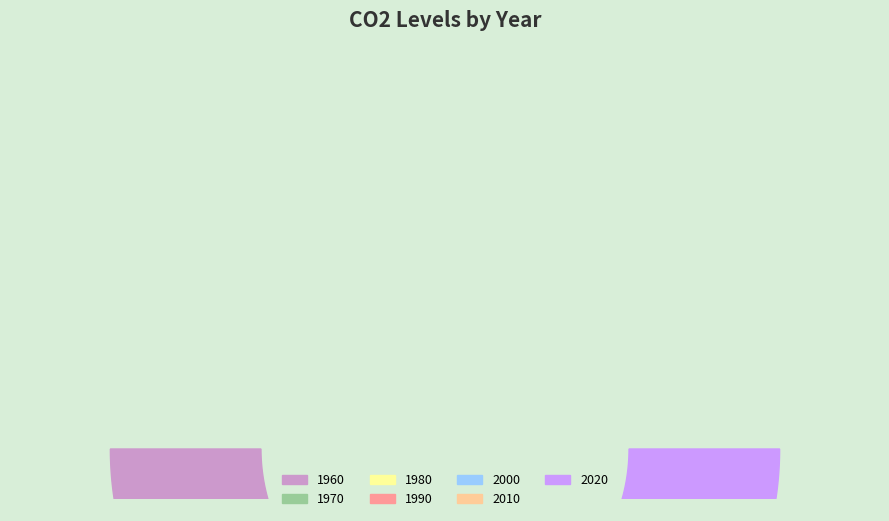

Does 1960 account for over 50% of the chart?

No